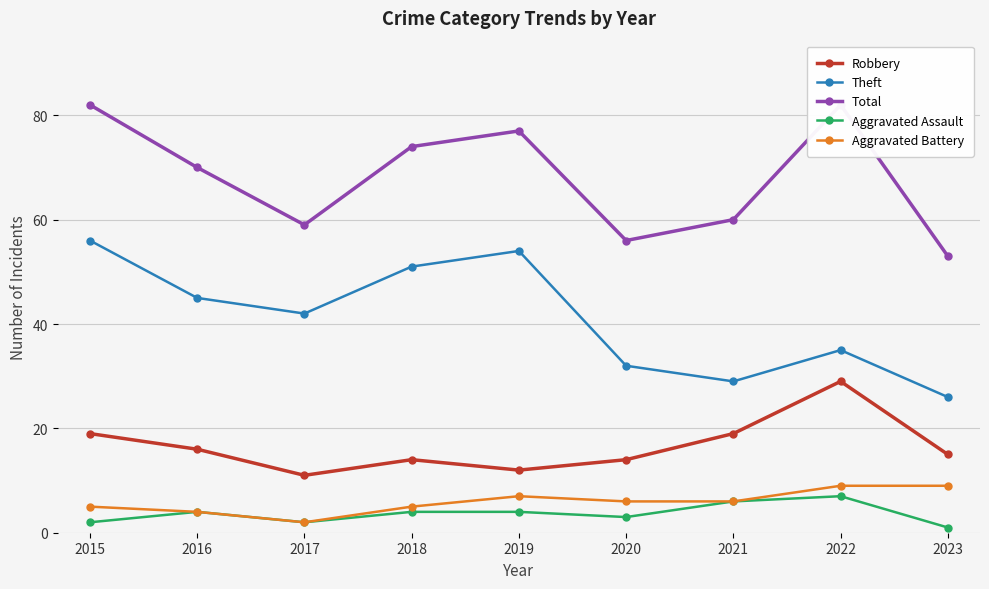

The value of Aggravated Battery at 2022 is 2. True or false?

False